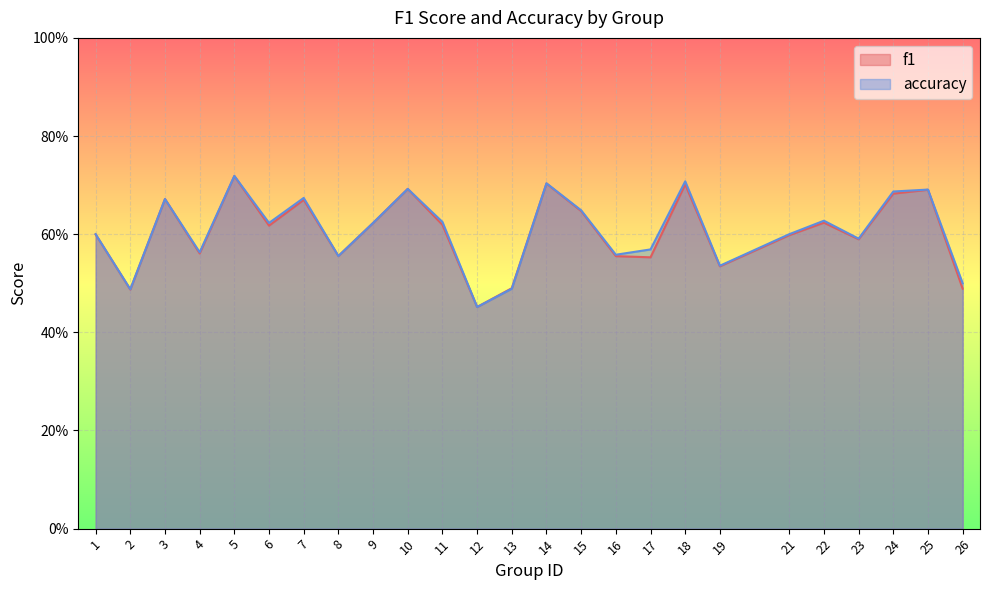

What is the approximate value of f1 at 17?

0.6